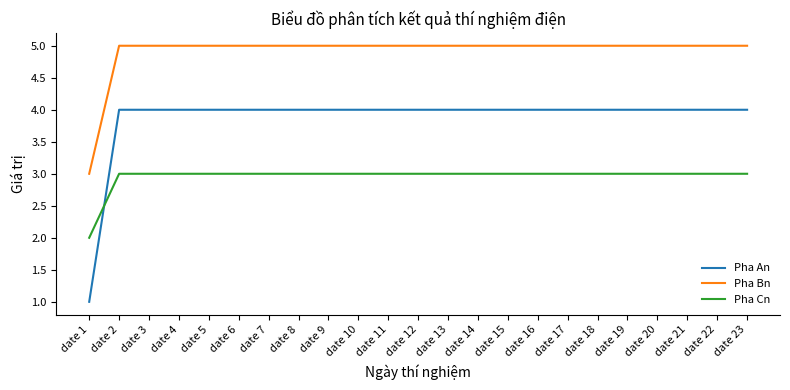

What is the spread (max minus min) of values at date 15?

2